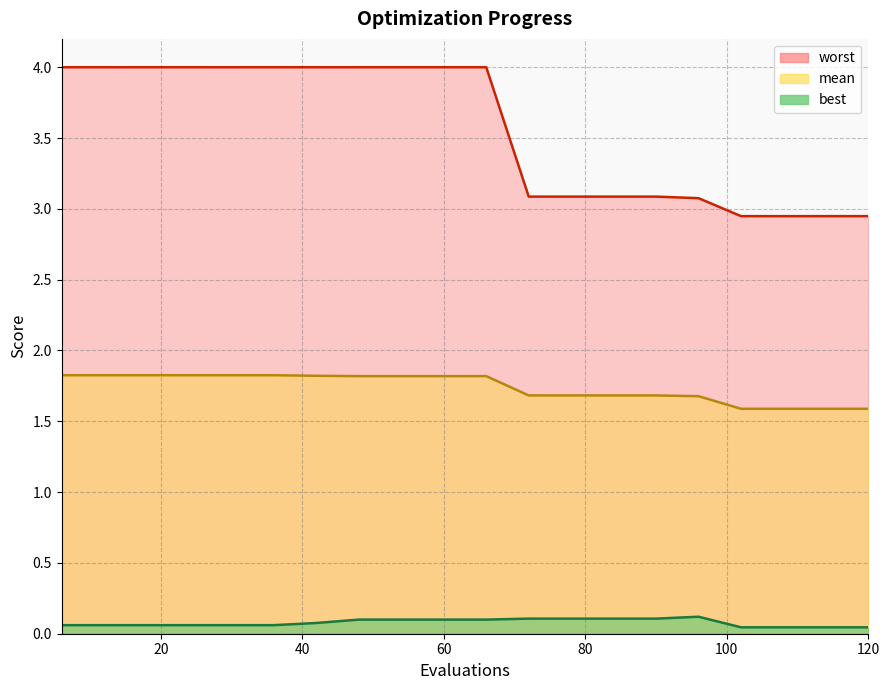

Reading right to left, list all the values displayed in this chart.

mean: 120=1.6	114=1.6	108=1.6	102=1.6	96=1.7	90=1.7	84=1.7	78=1.7	72=1.7	66=1.8	60=1.8	54=1.8	48=1.8	42=1.8	36=1.8	30=1.8	24=1.8	18=1.8	12=1.8	6=1.8
best: 120=0.0	114=0.0	108=0.0	102=0.0	96=0.1	90=0.1	84=0.1	78=0.1	72=0.1	66=0.1	60=0.1	54=0.1	48=0.1	42=0.1	36=0.1	30=0.1	24=0.1	18=0.1	12=0.1	6=0.1
worst: 120=2.9	114=2.9	108=2.9	102=2.9	96=3.1	90=3.1	84=3.1	78=3.1	72=3.1	66=4.0	60=4.0	54=4.0	48=4.0	42=4.0	36=4.0	30=4.0	24=4.0	18=4.0	12=4.0	6=4.0